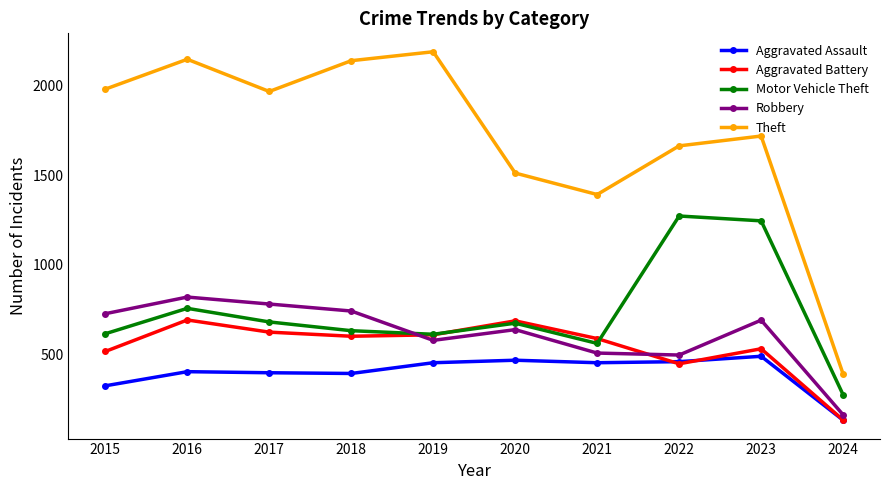

True or false: Aggravated Assault and Motor Vehicle Theft cross at least once.

False